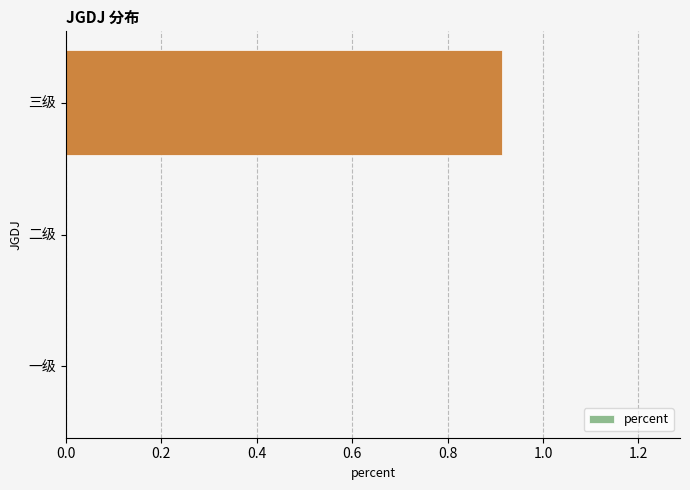

At which category does the chart reach its peak across all series?

三级